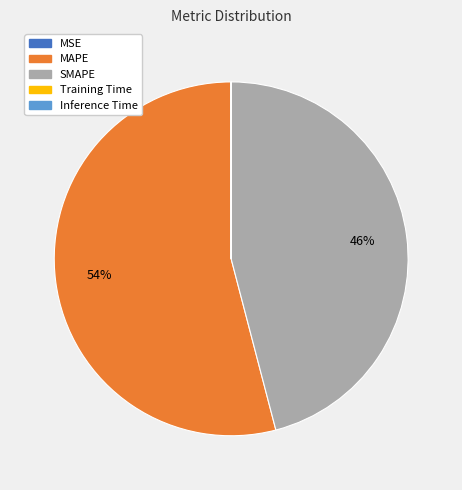

To the nearest percent, what is the difference between the largest and smallest slice percentages?

54%